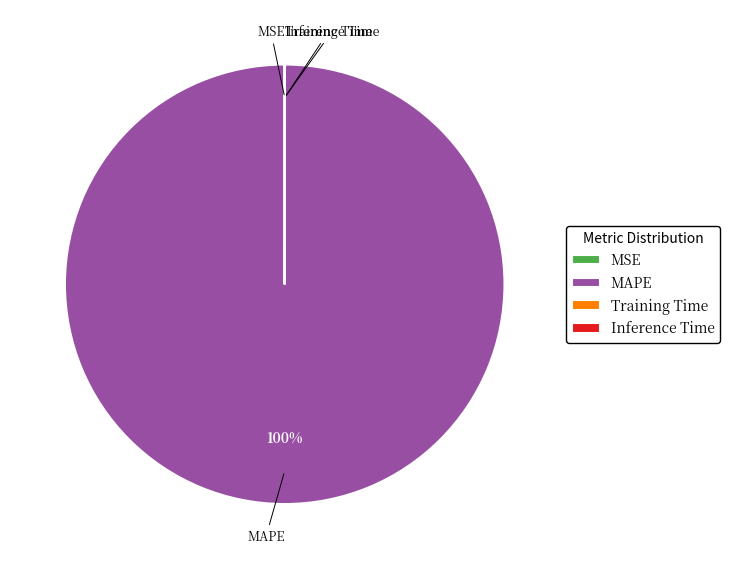

To the nearest percent, what is the average slice percentage?

25%